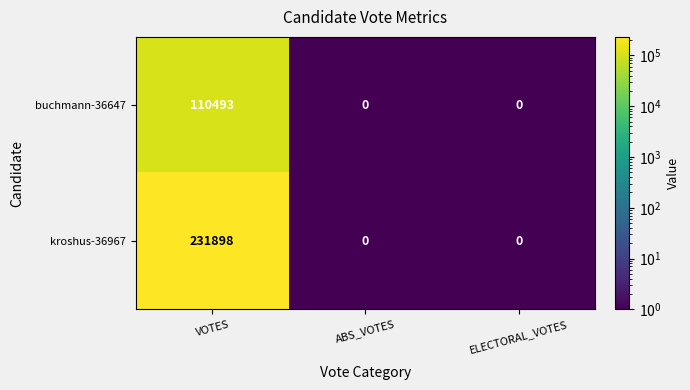

Which series has the widest spread of values?

kroshus-36967